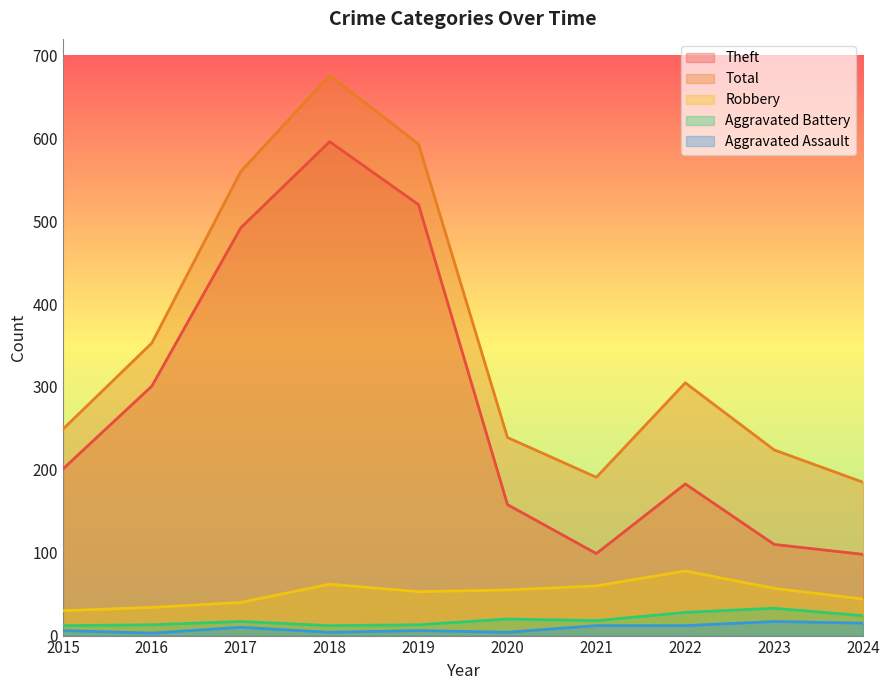

True or false: Aggravated Battery and Robbery cross at least once.

False